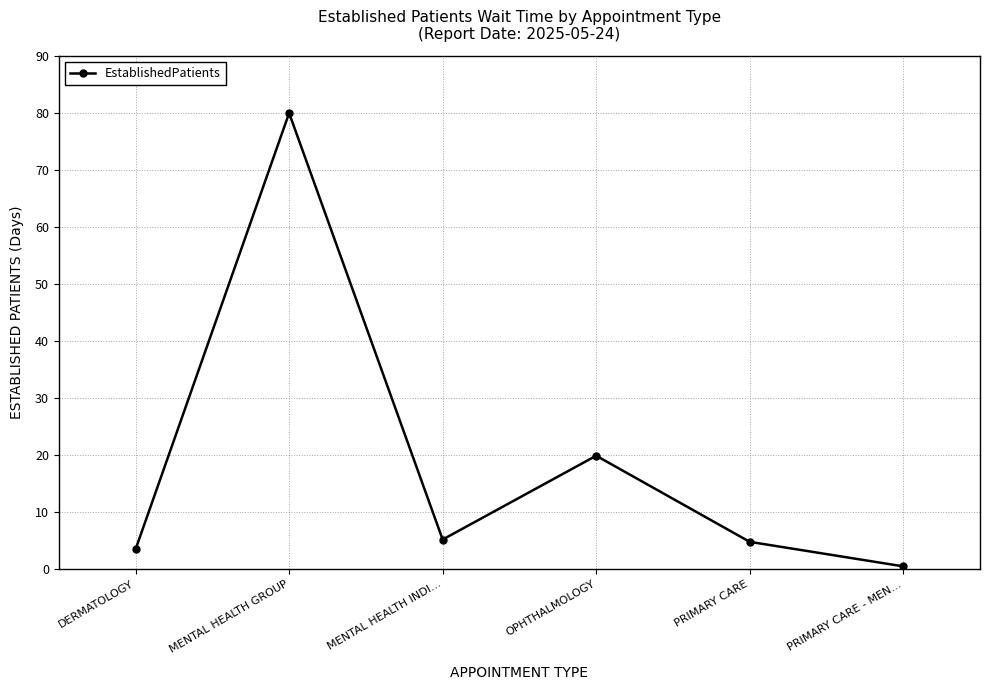

Reading right to left, transcribe all the data shown in this chart.

0.5	4.8	19.9	5.2	80.0	3.5